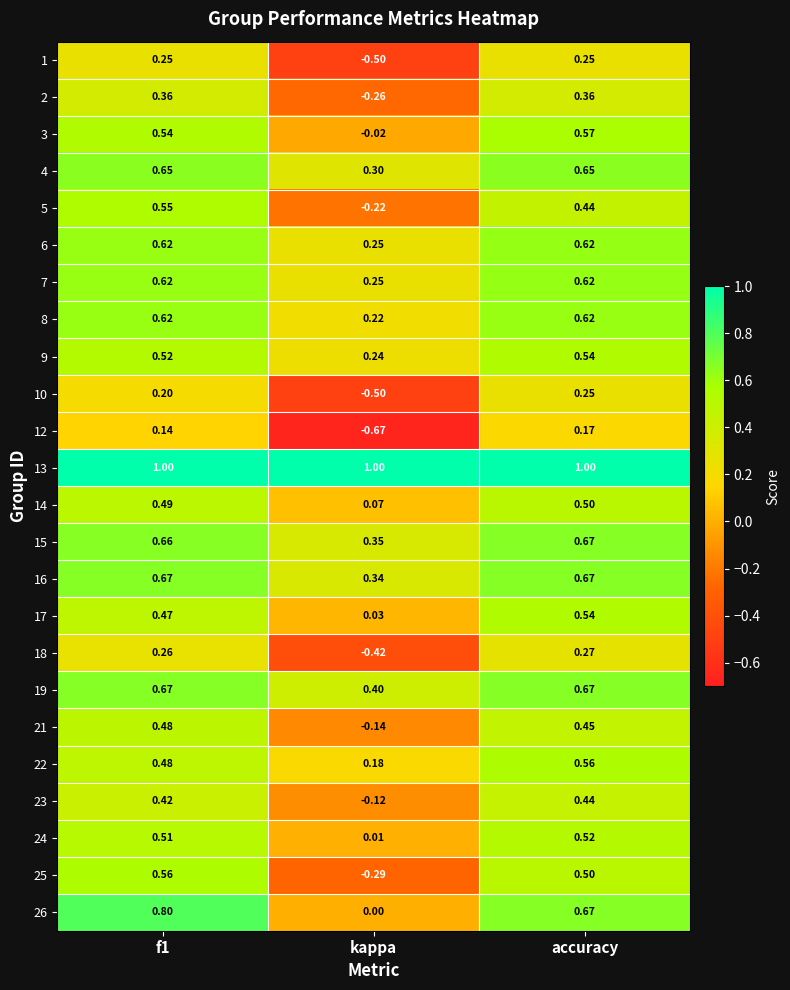

At which label is 21 closest to 0?

kappa